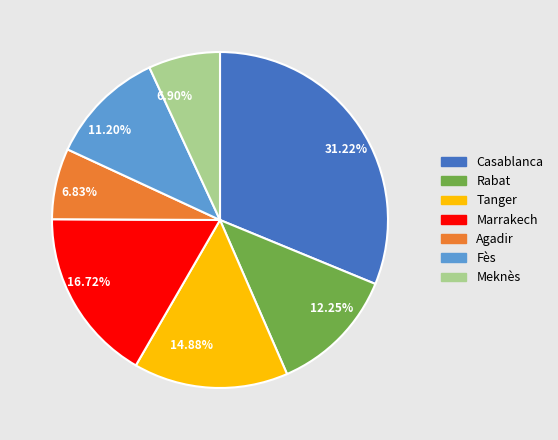

To the nearest percent, what is the difference between the largest and smallest slice percentages?

24%